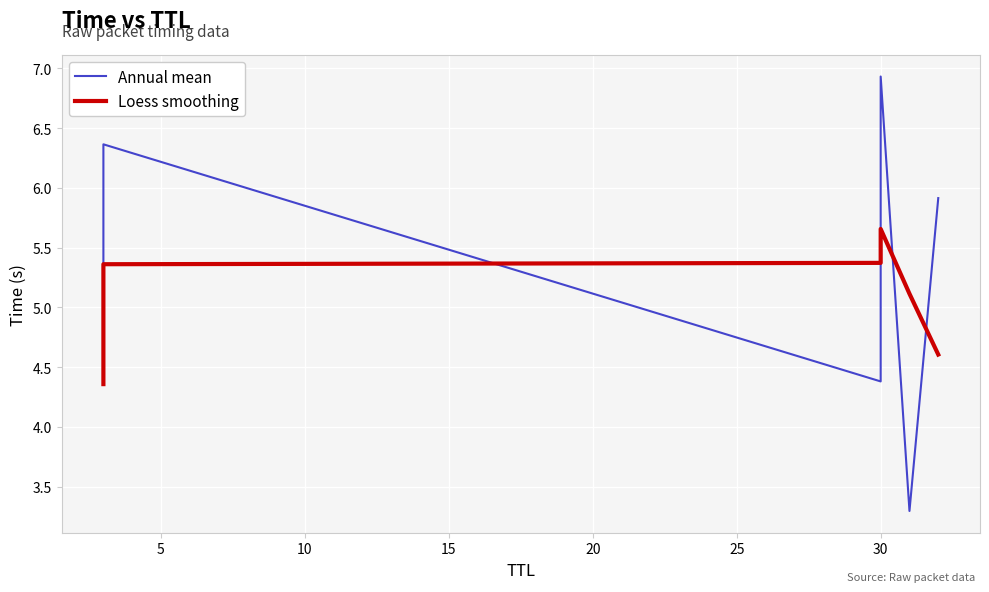

After their last crossing, which series has the higher values: Annual mean or Loess smoothing?

Annual mean